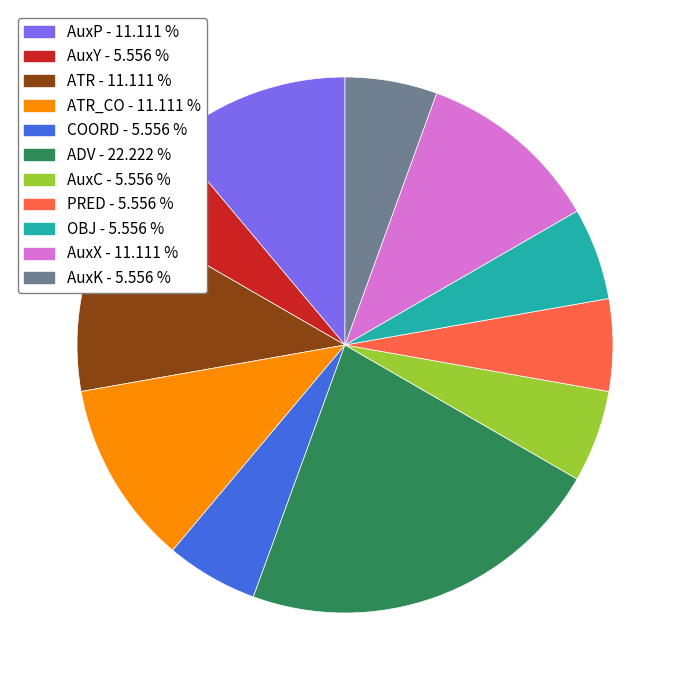

Is there any slice that represents more than half of the pie?

No